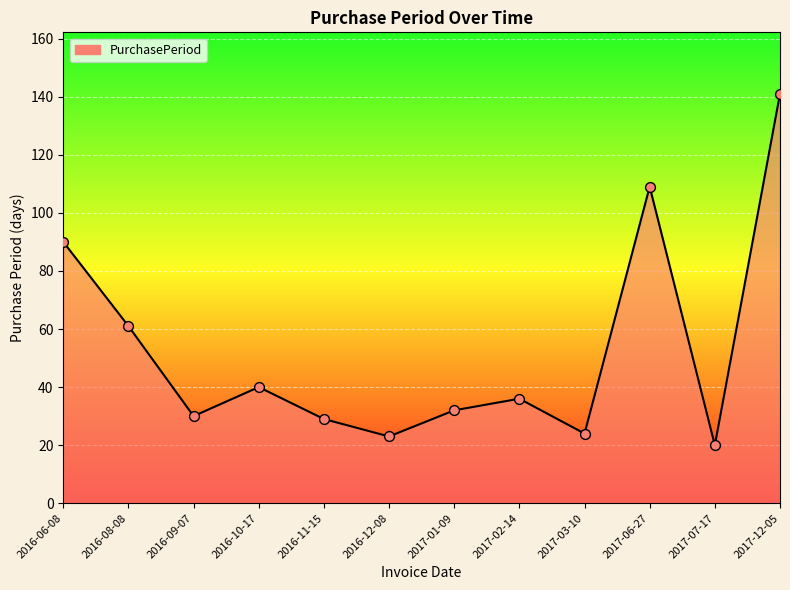

What is the change in value from 2016-08-08 to 2017-07-17?

-41